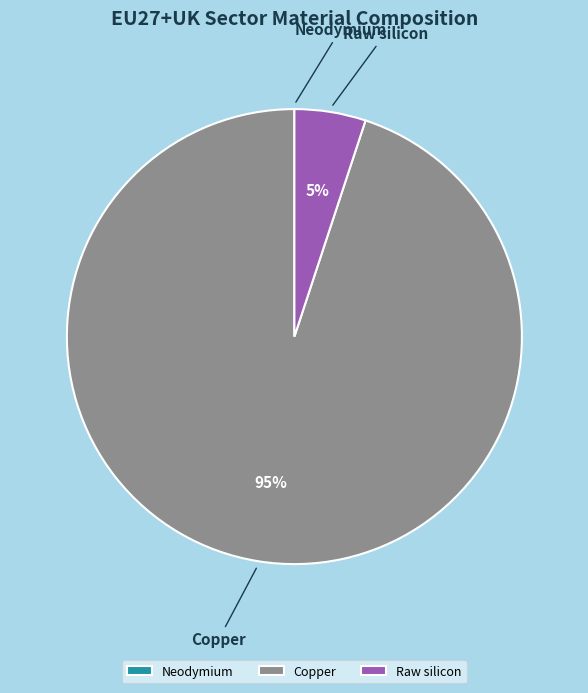

To the nearest percent, what is the difference between the largest and smallest slice percentages?

95%